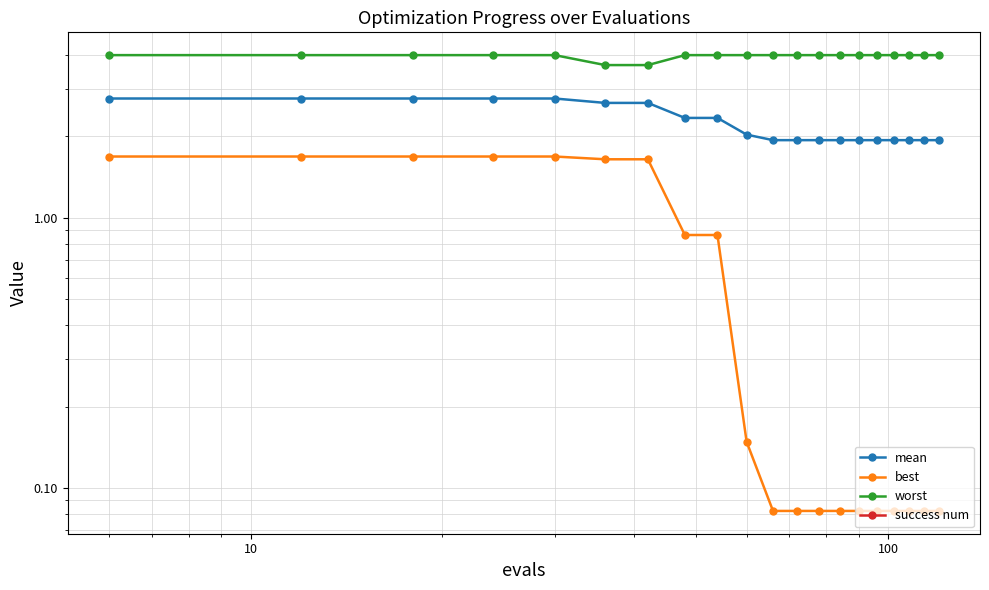

What are all the series names shown in the legend?

mean, best, worst, success num